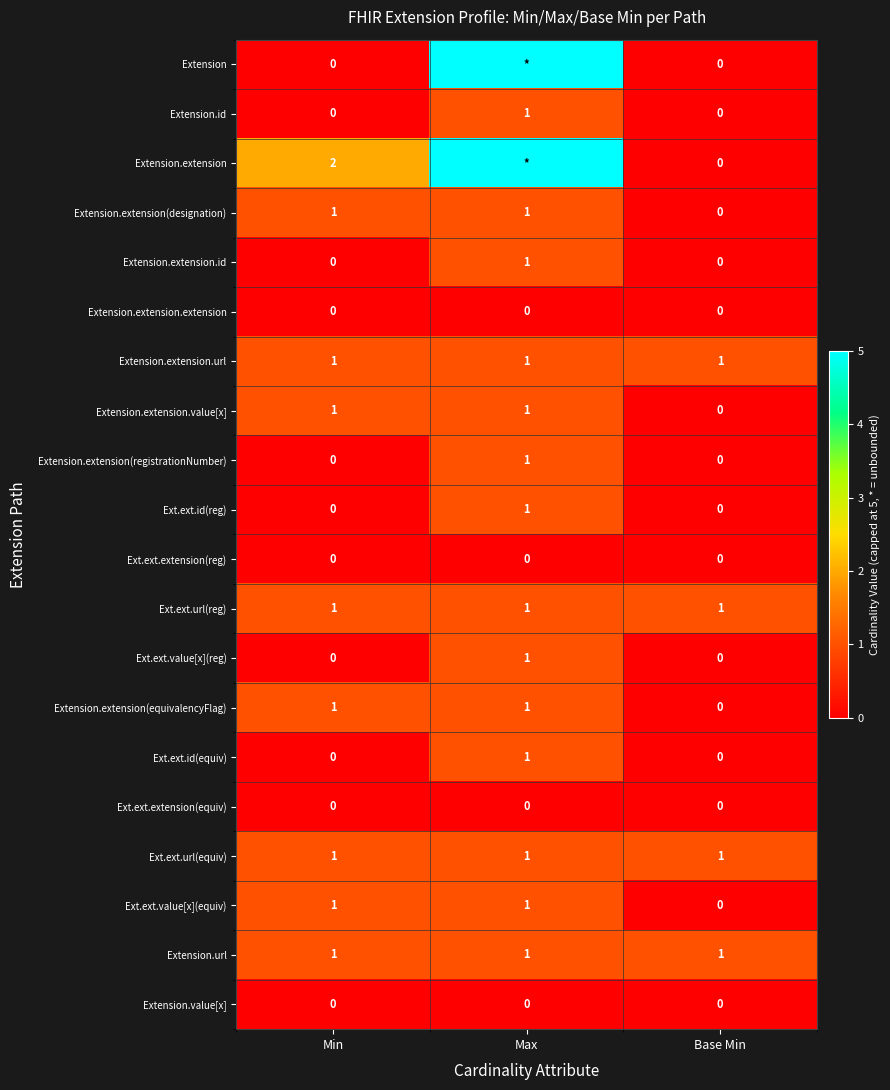

Count the Extension.extension(designation) values in the range 0 to 1.

3